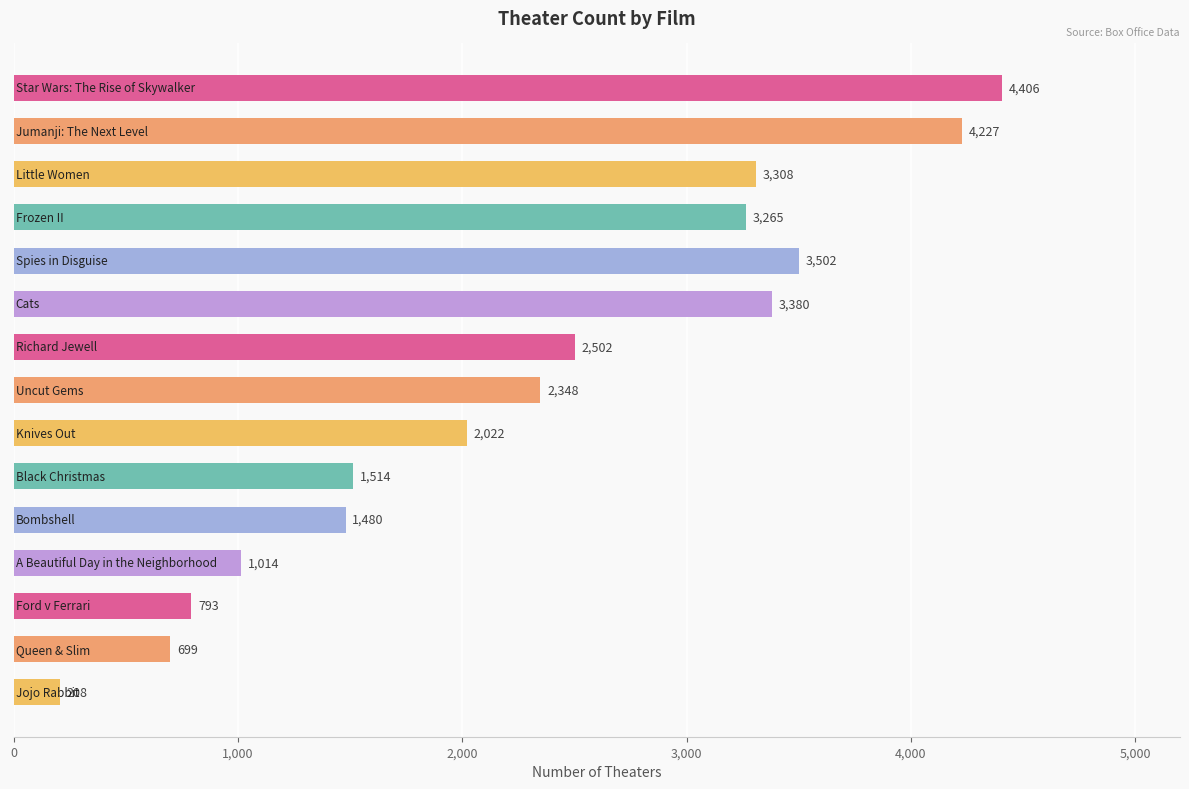

What is the difference between the second highest and minimum values?

4019